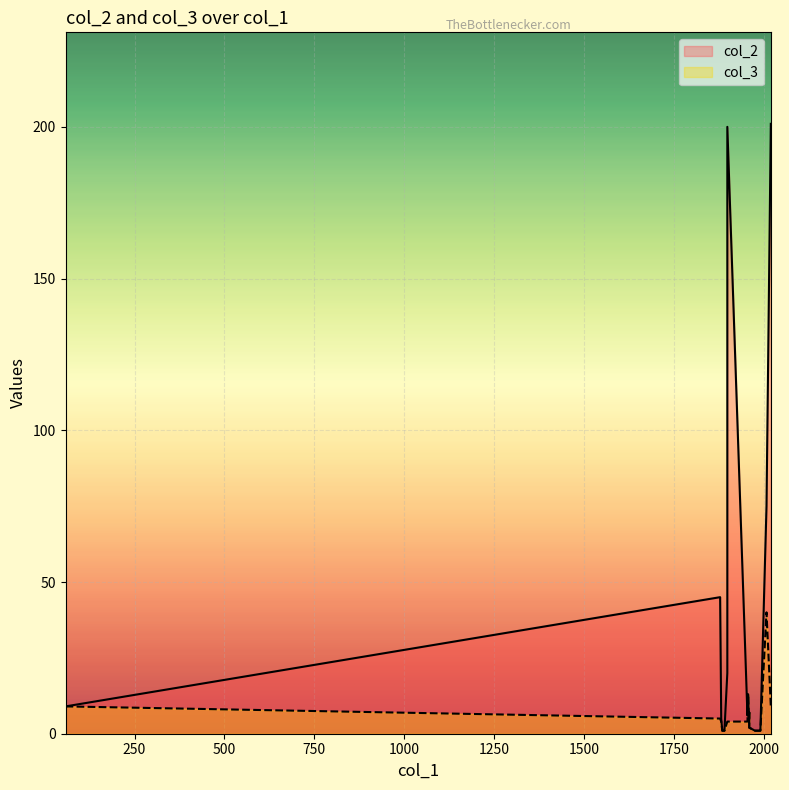

How many interior local peaks does the col_2 series have?

3